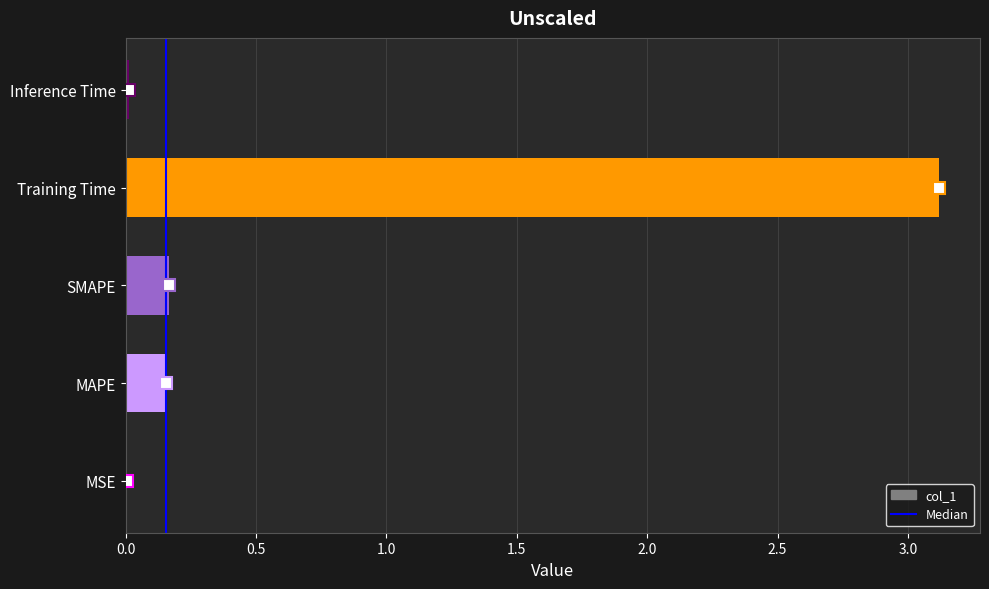

The chart shows a value of 0.9 at Training Time. True or false?

False